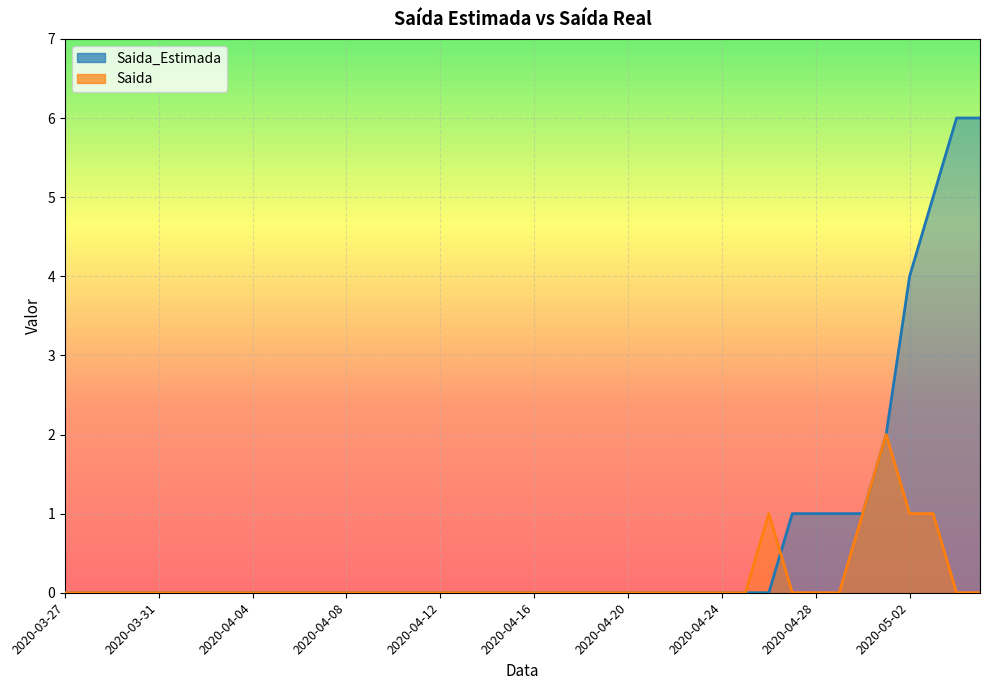

How many Saida_Estimada values are between 0 and 1?

35